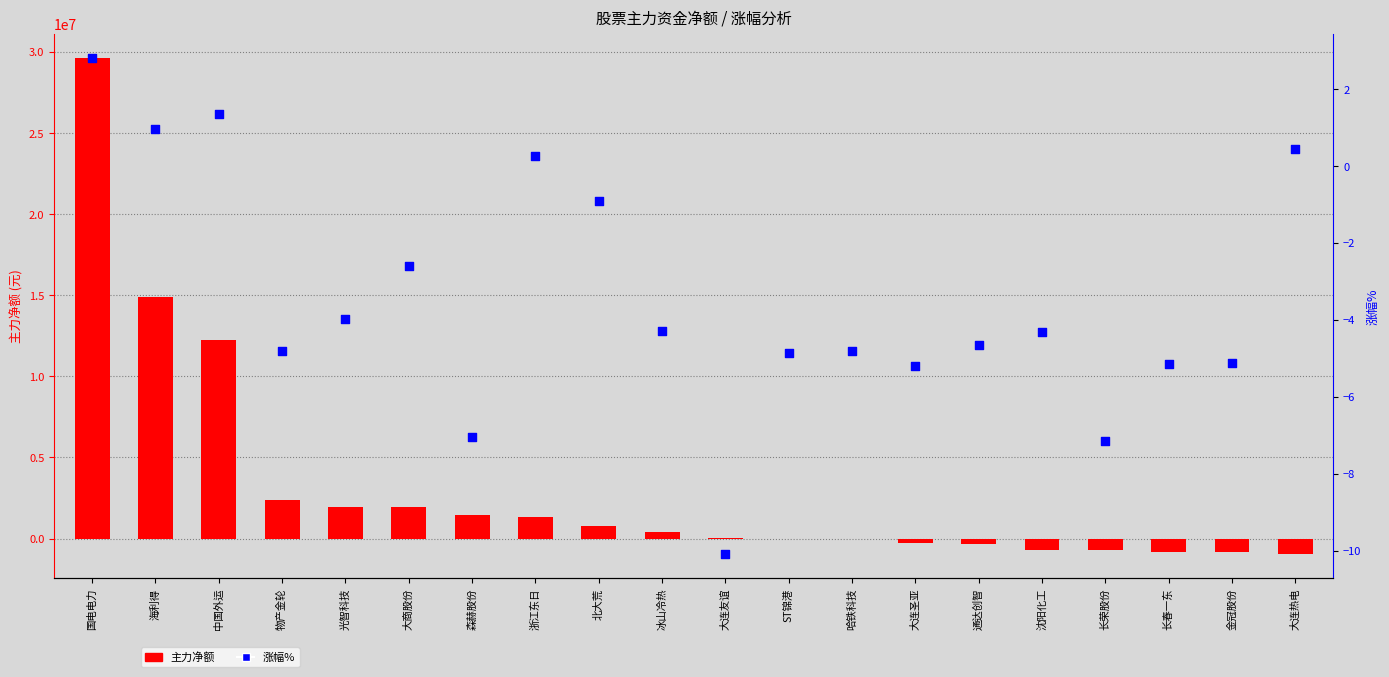

What are all the series names shown in the legend?

主力净额, 涨幅%